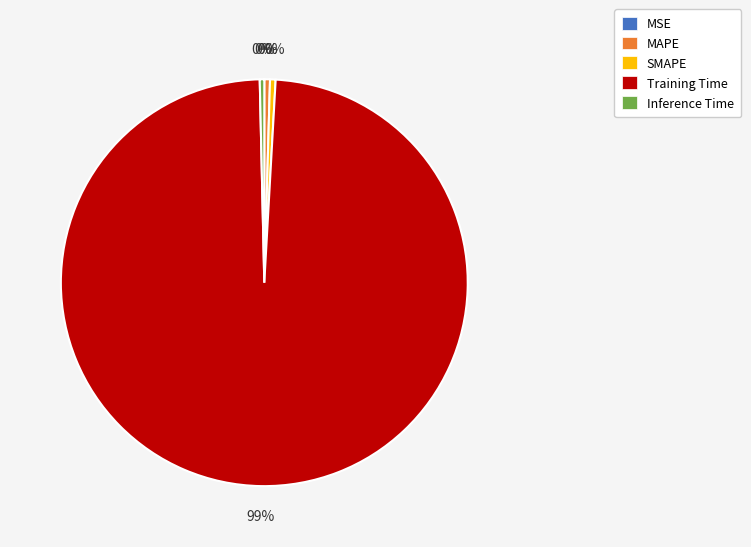

Is there any slice that represents more than half of the pie?

Yes